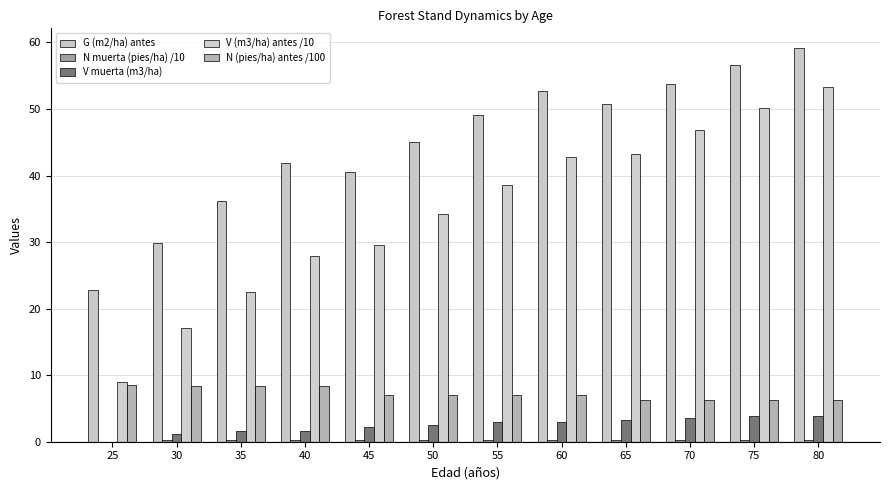

The value of N muerta (pies/ha) /10 at 35 is 0.5. True or false?

False